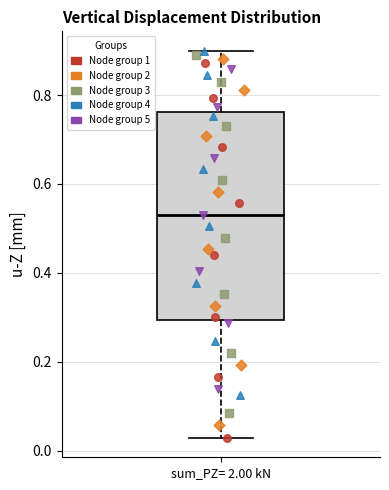

Transcribe this box plot: give where the median line is, the range the box spans, and where the two whiskers end, as read against the y-axis. The values are not printed on the chart, so give them approximately, as read against the axis.

median 0.54, box 0.30 to 0.76, whiskers 0.02 to 0.90